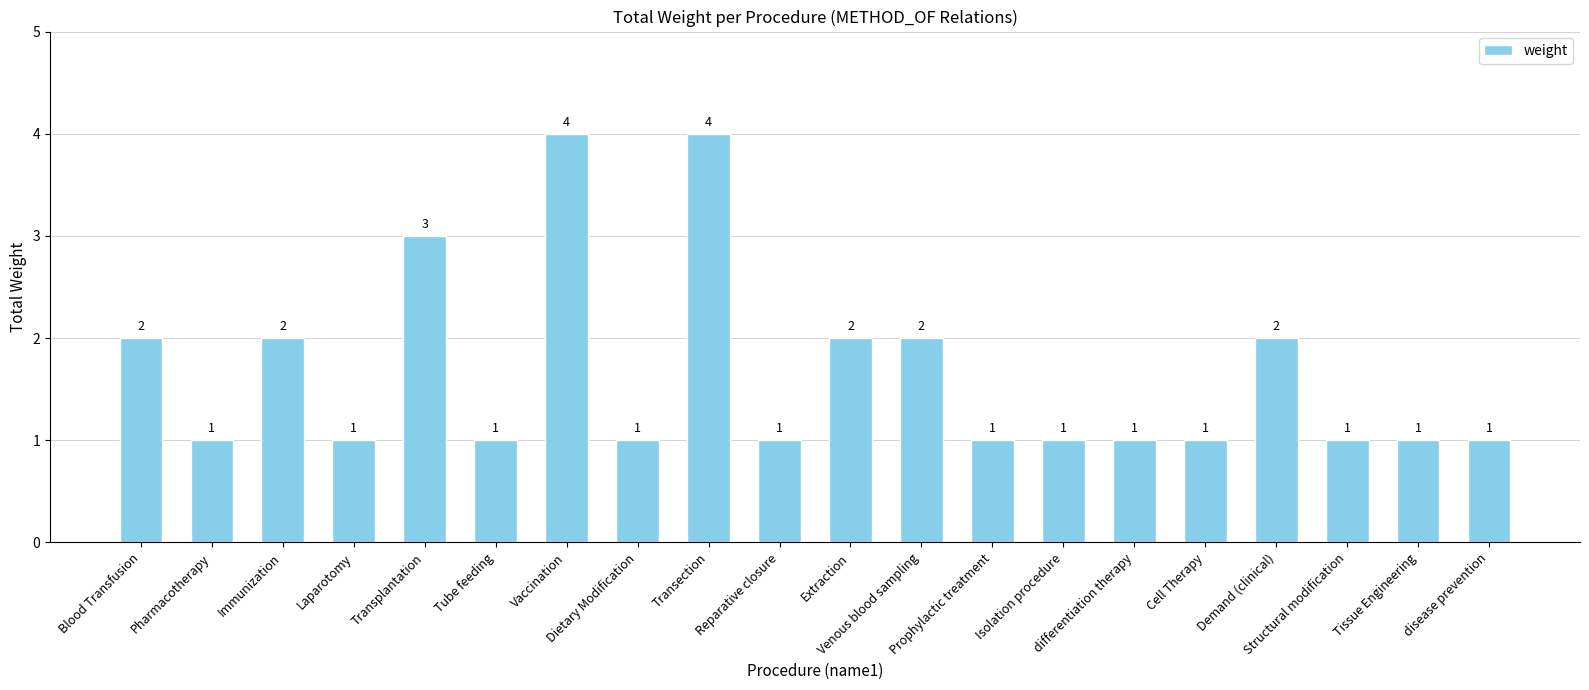

What is the value of the 2nd bar from the left?

1